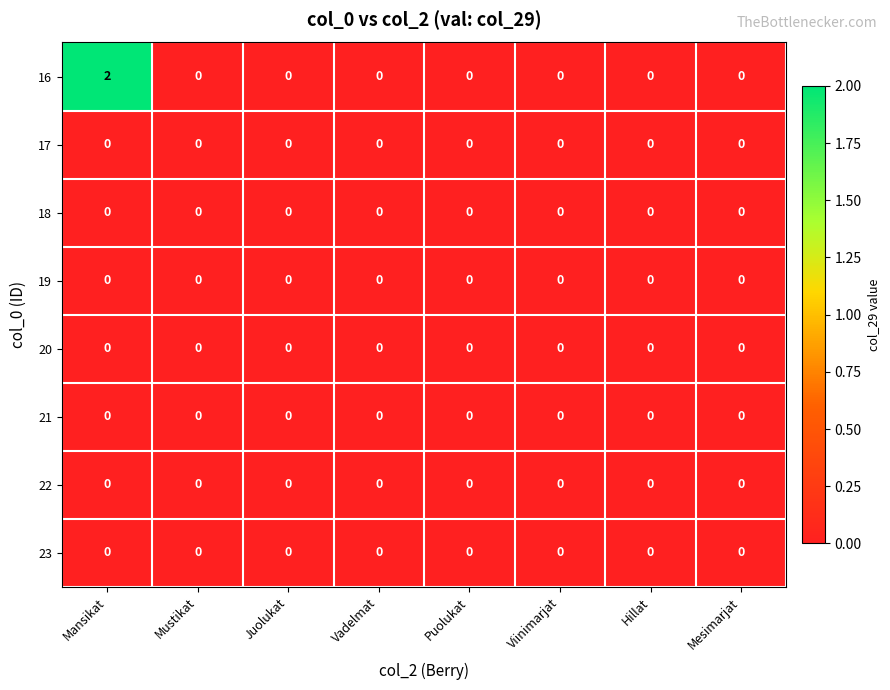

At which category is the sum across all series the highest?

Mansikat